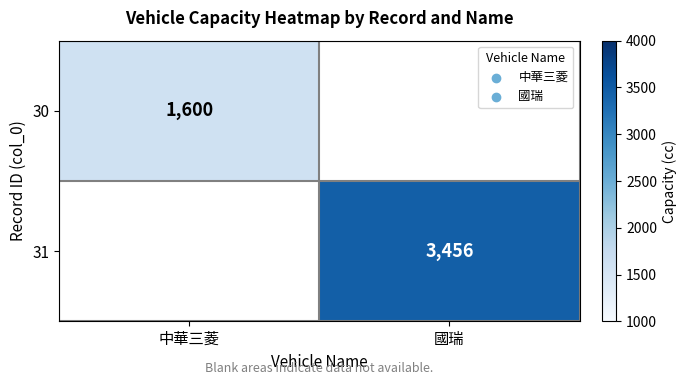

Is it true that 30 equals 334 at 中華三菱?

False